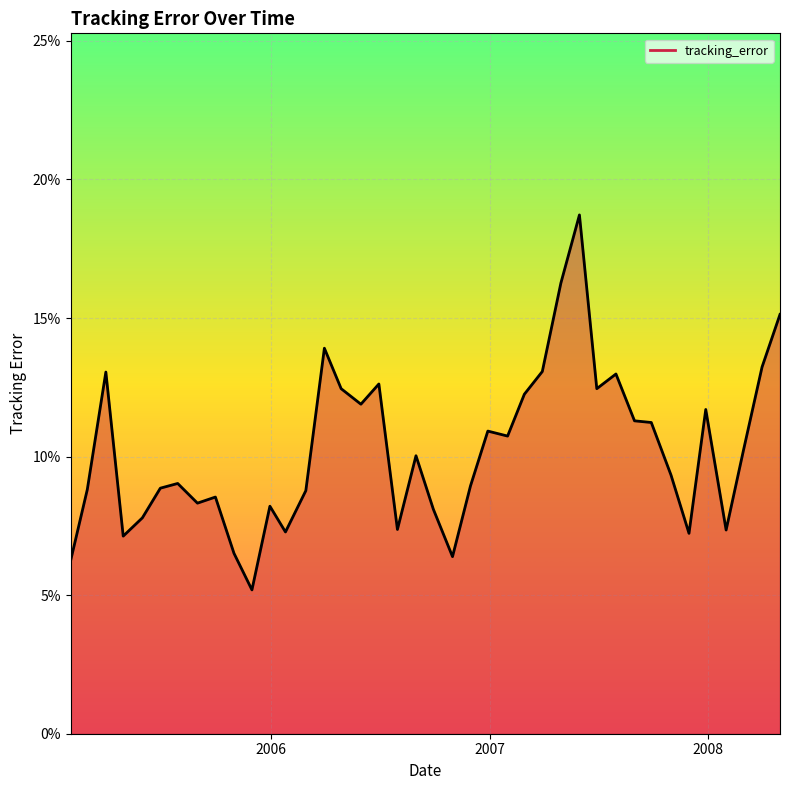

What is the difference between the second highest and second lowest values?

0.1